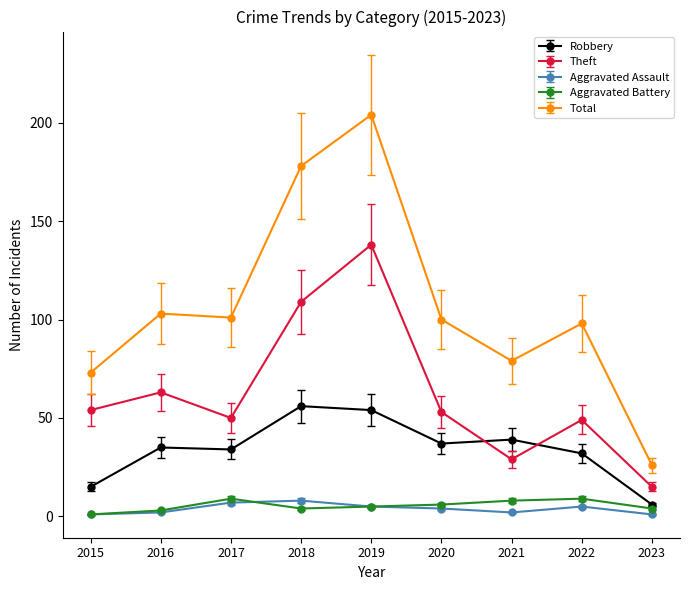

In Robbery, how many points are lower than both neighbors (excluding endpoints)?

2